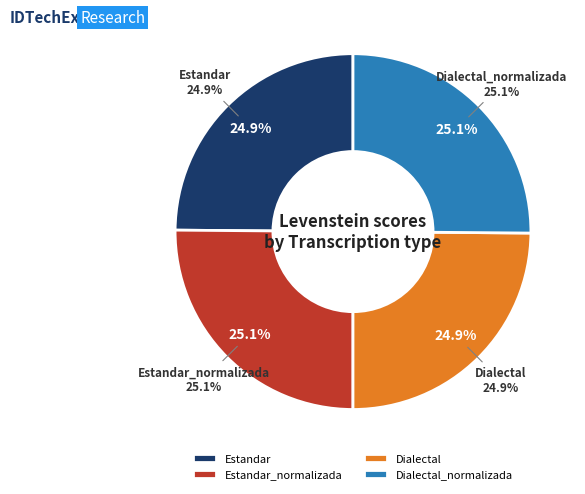

What percentage is the Dialectal slice, to the nearest percent?

25%